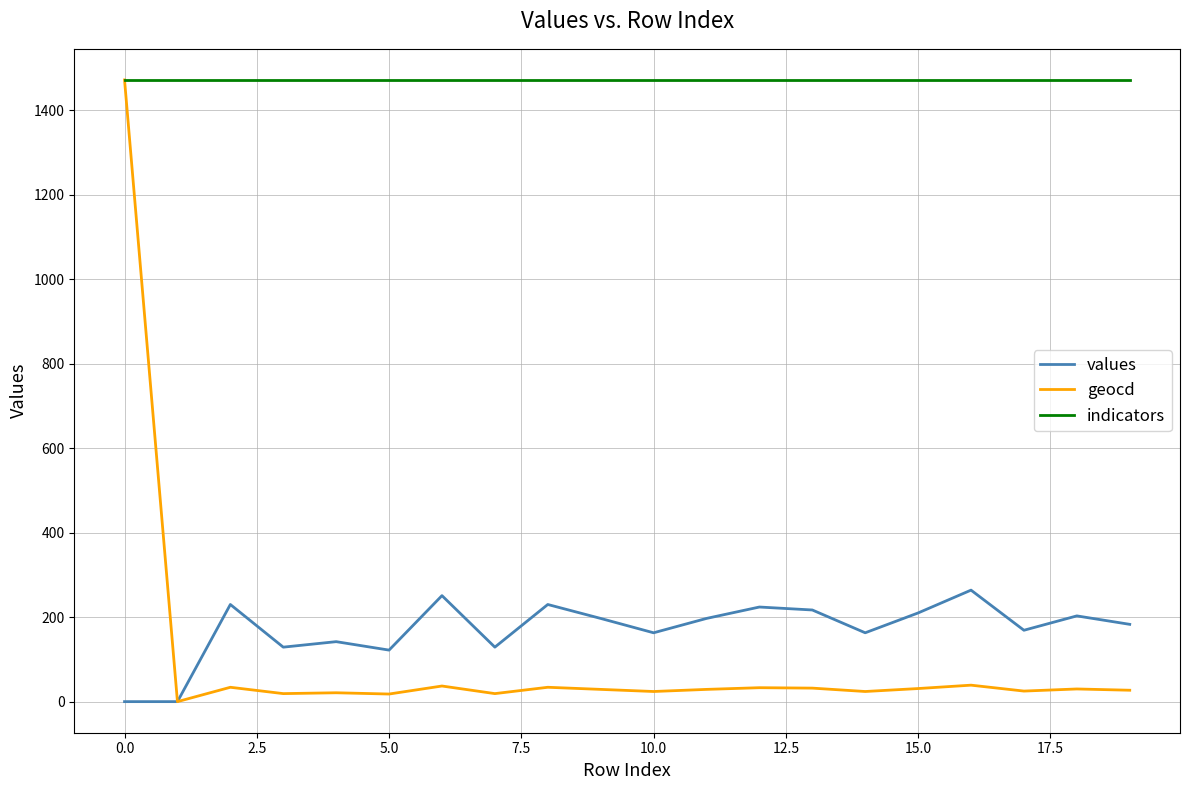

What is the difference between the second highest and minimum values in the values series?

251